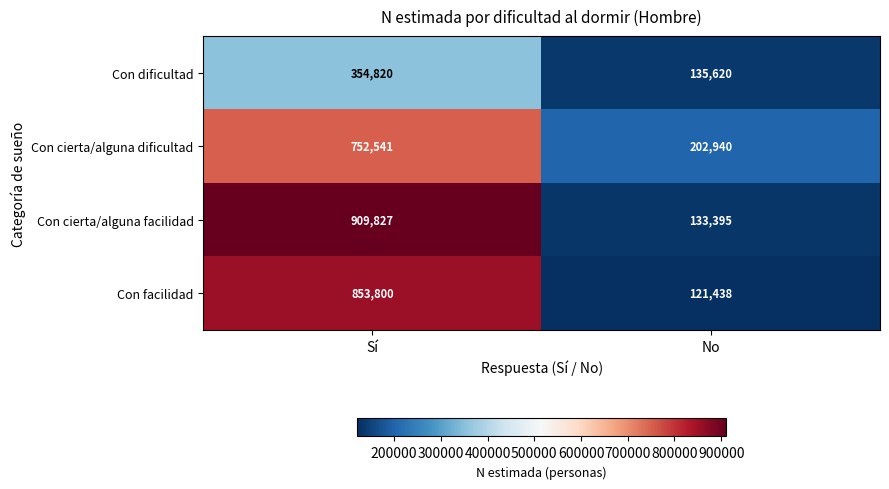

List the series in order of their peak value, lowest first.

Con dificultad, Con cierta/alguna dificultad, Con facilidad, Con cierta/alguna facilidad